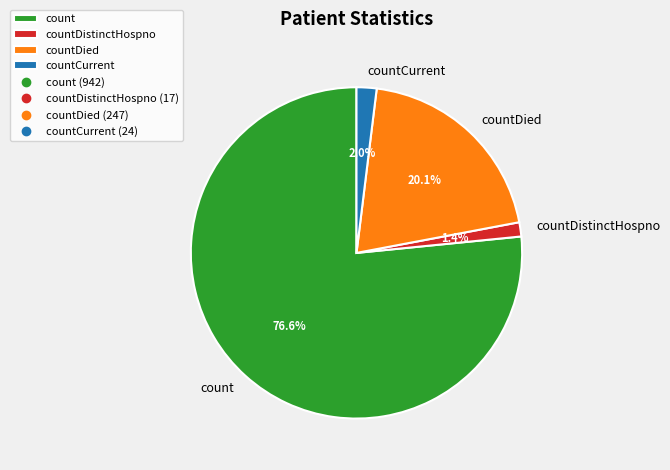

Does any single category account for the majority?

Yes